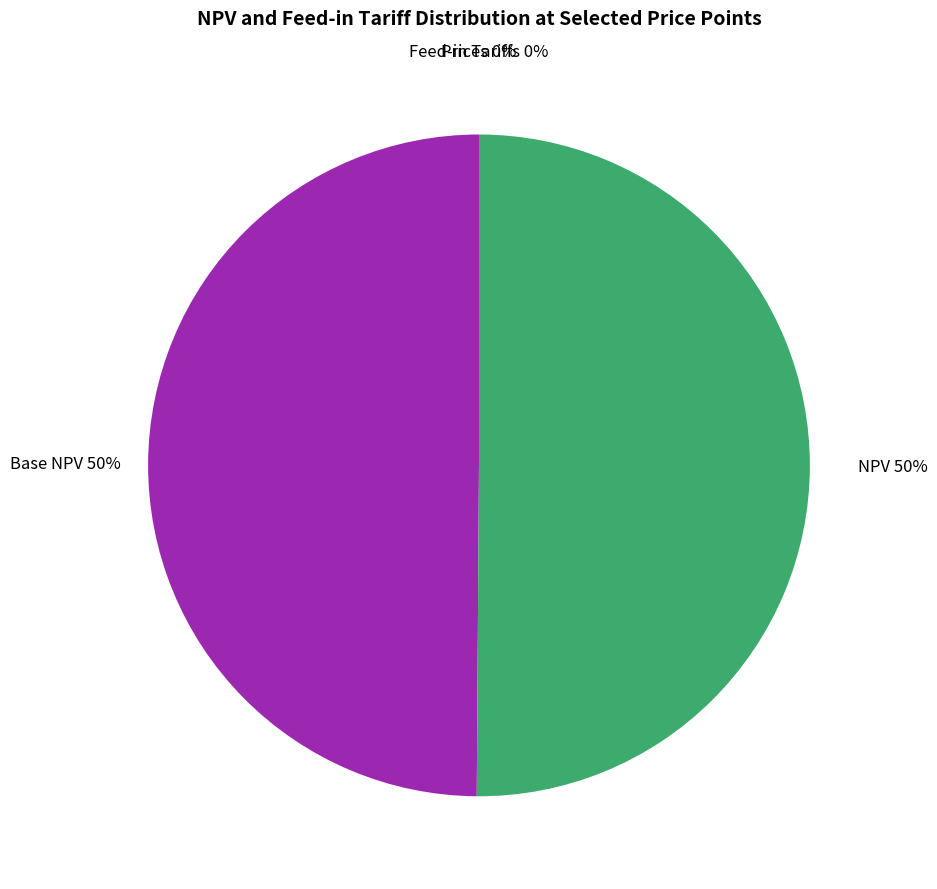

To the nearest percent, what is the average slice percentage?

25%